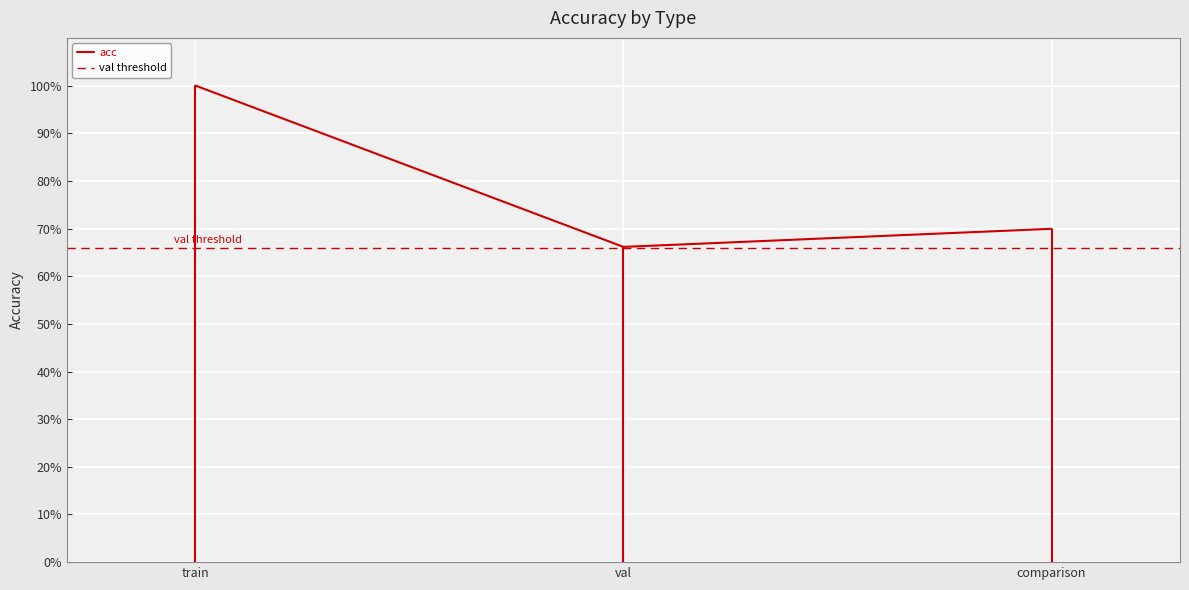

What is the difference between the maximum and minimum values?

0.3